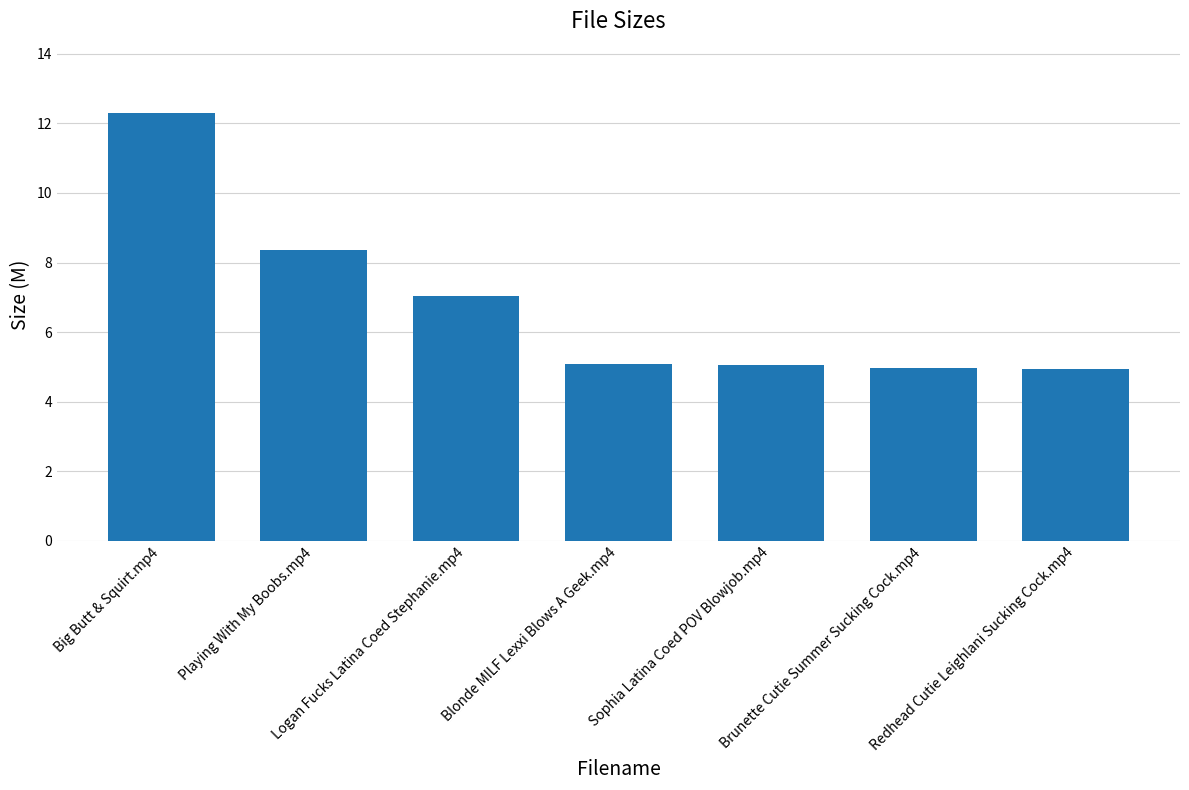

Count the number of data series in this chart.

1